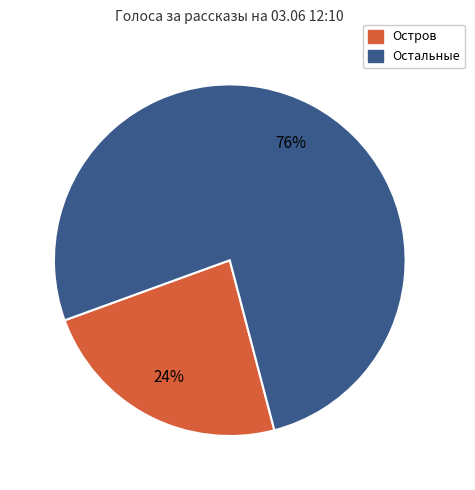

Does any single category account for the majority?

Yes